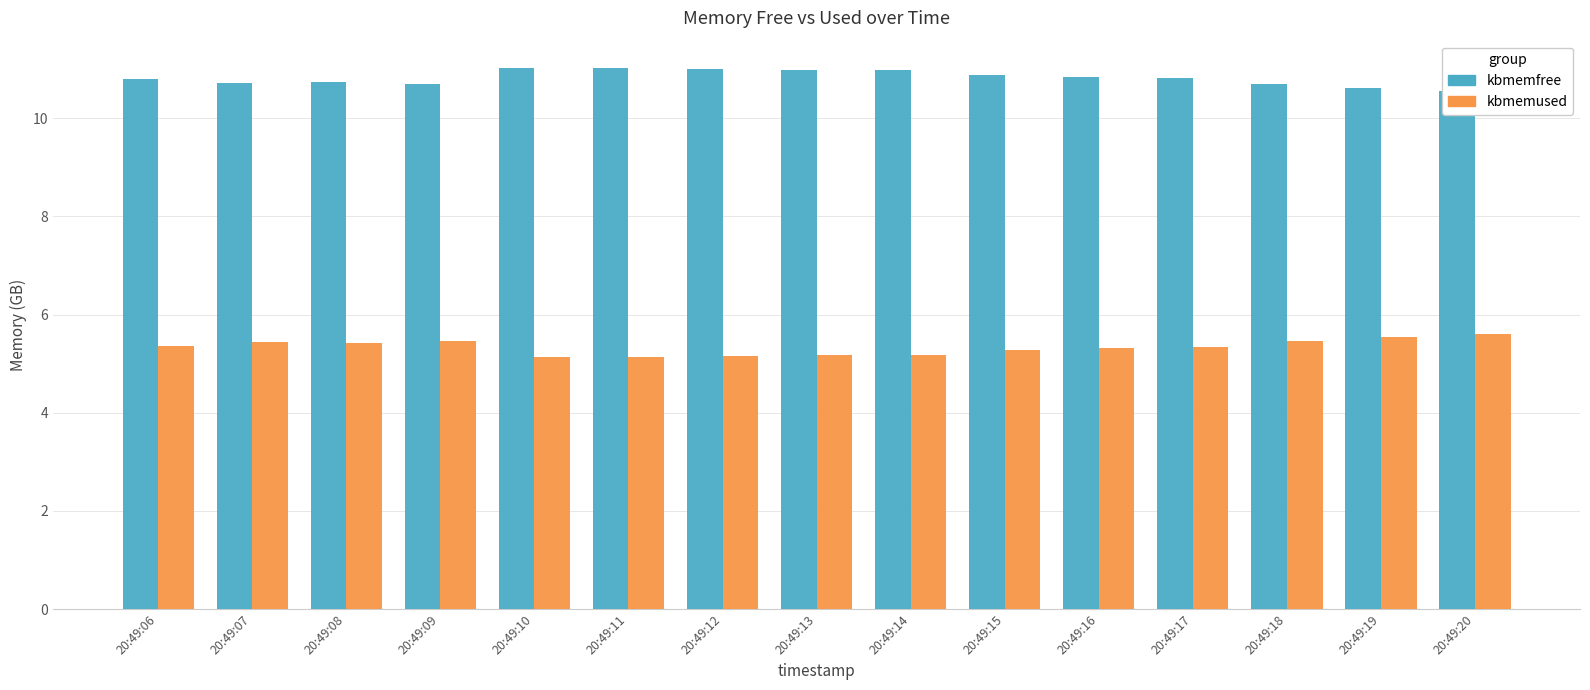

At which category is the sum across all series the highest?

20:49:07